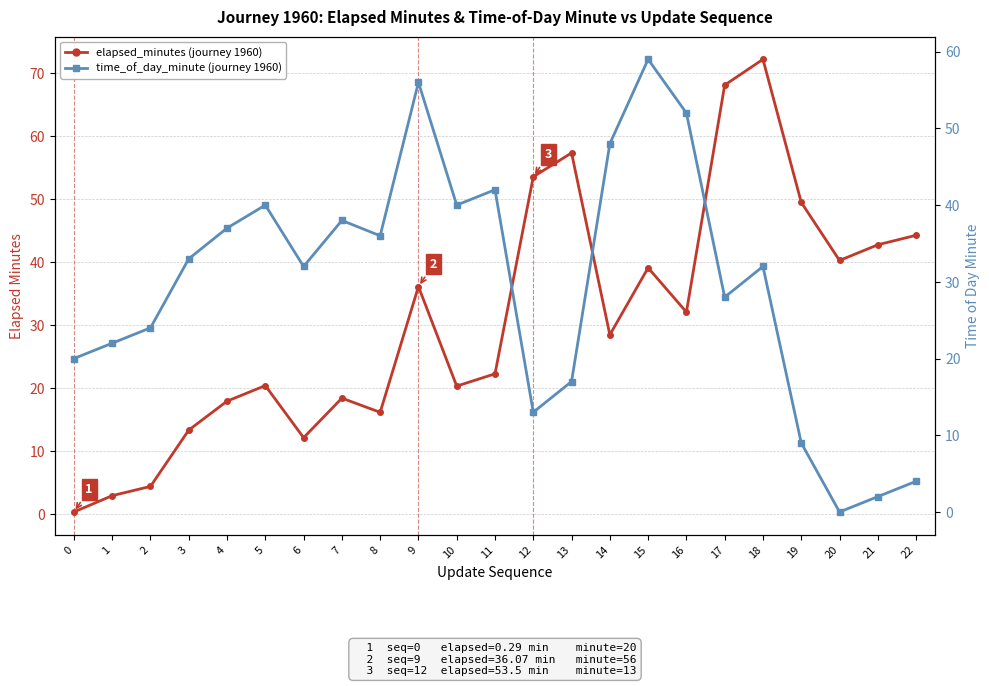

How many series are shown in this chart?

2